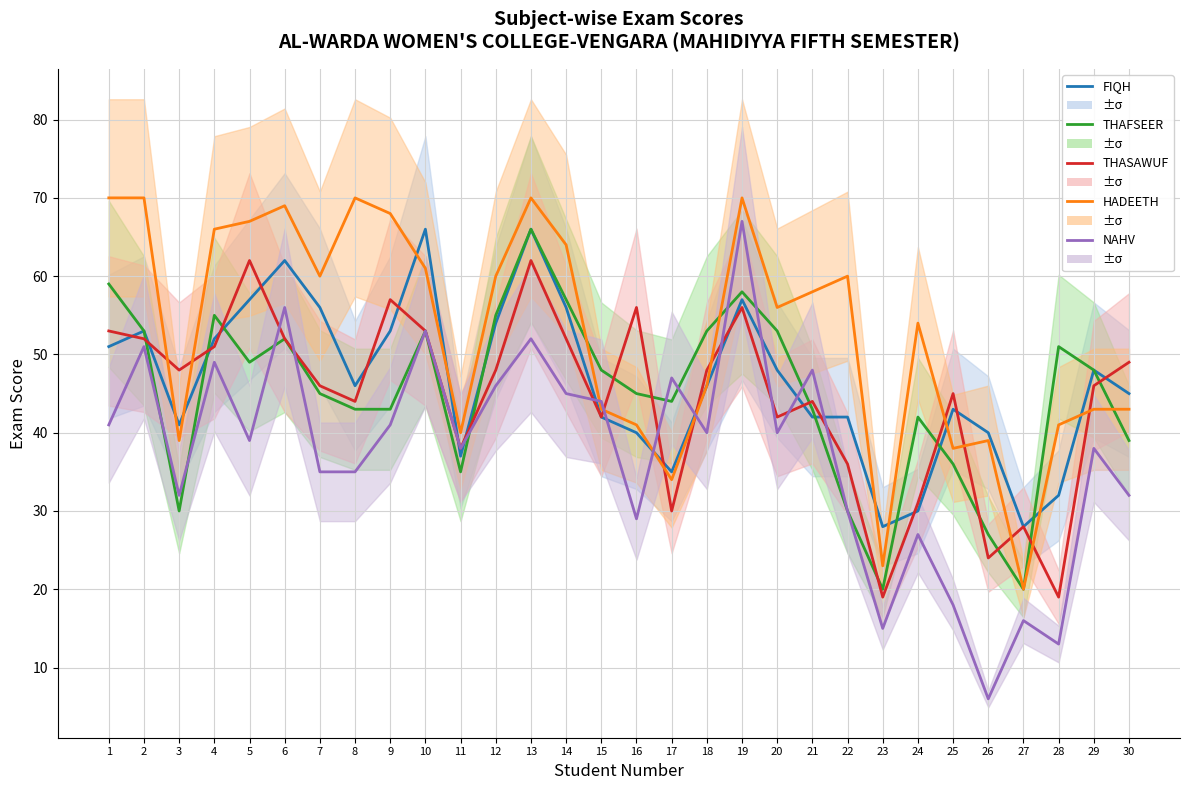

List the labels in order of THAFSEER value, smallest first.

23, 27, 26, 3, 22, 11, 25, 30, 24, 8, 9, 21, 17, 7, 16, 15, 29, 5, 28, 6, 2, 10, 18, 20, 4, 12, 14, 19, 1, 13